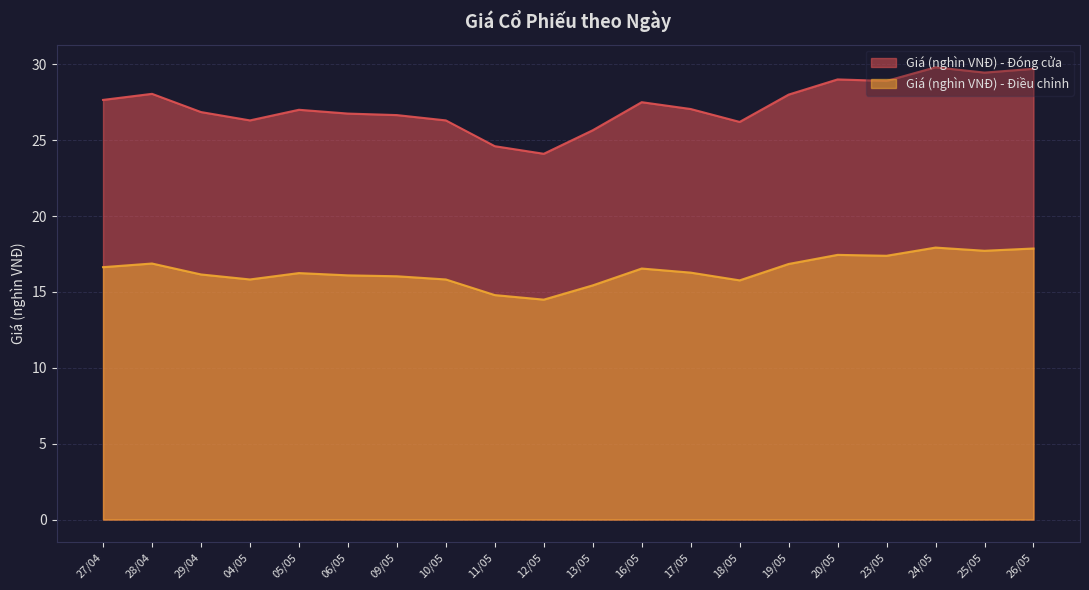

Reading left to right, extract all data points from this chart.

Giá (nghìn VNĐ) - Đóng cửa: 27.6	28.1	26.9	26.3	27.0	26.8	26.6	26.3	24.6	24.1	25.6	27.5	27.1	26.2	28.0	29.0	28.9	29.8	29.4	29.7
Giá (nghìn VNĐ) - Điều chỉnh: 16.6	16.9	16.1	15.8	16.2	16.1	16.0	15.8	14.8	14.5	15.4	16.5	16.3	15.8	16.8	17.4	17.4	17.9	17.7	17.9